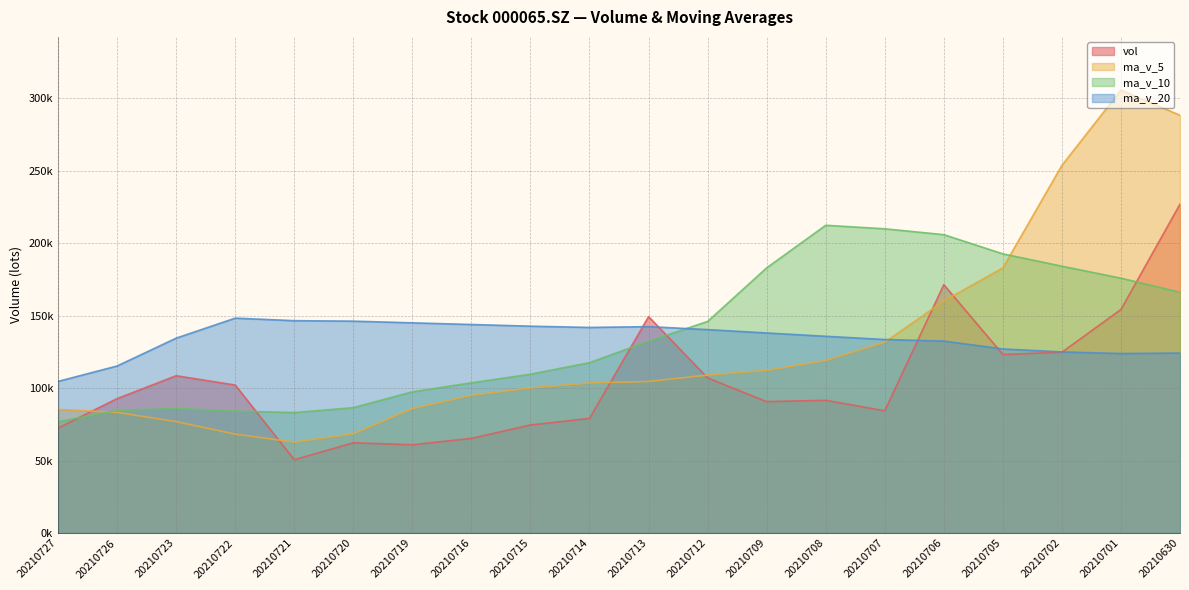

List the series in order of their peak value, lowest first.

ma_v_20, ma_v_10, vol, ma_v_5